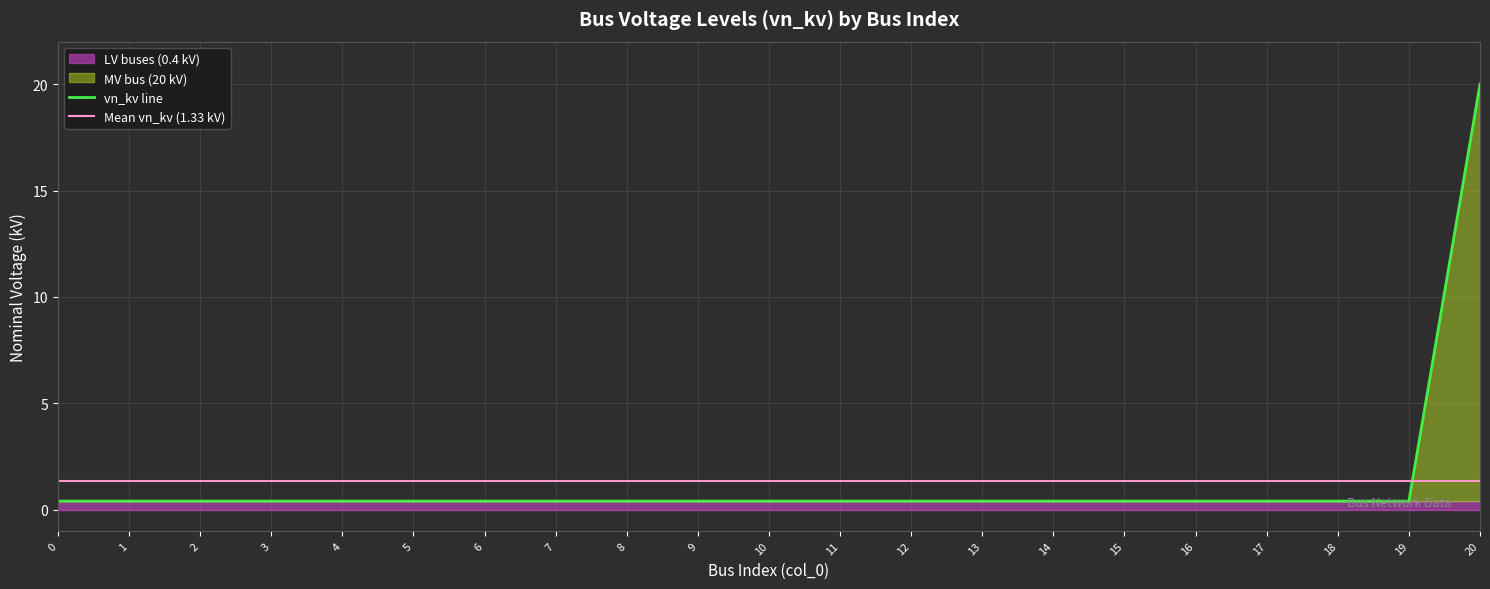

The Mean vn_kv (1.33 kV) series shows 2.1 at 16. True or false?

False